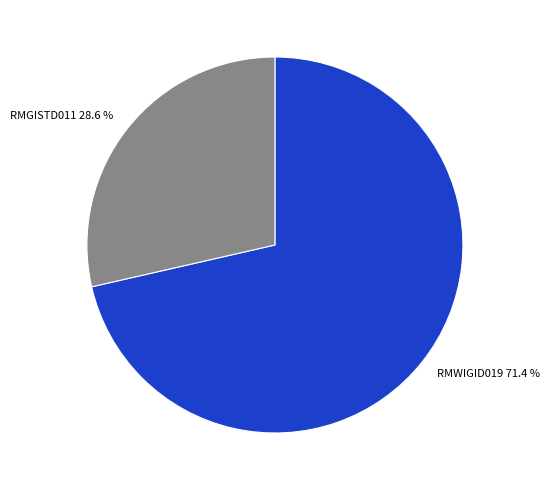

How much of the chart is everything except RMGISTD011?

71.4%